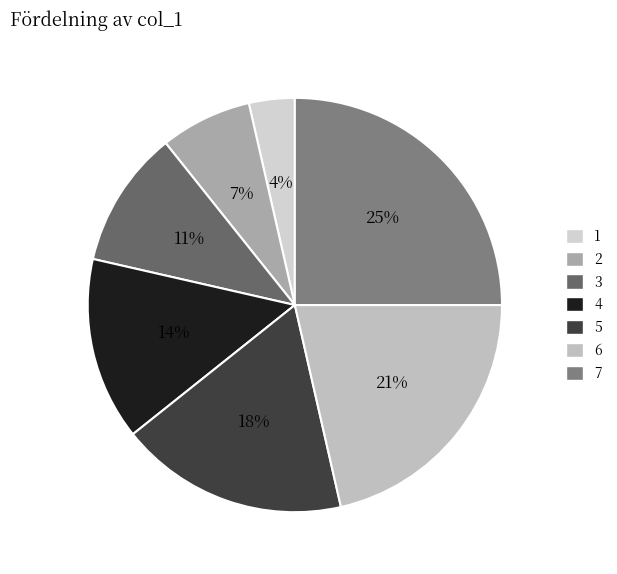

Which category has the biggest portion of the pie?

7